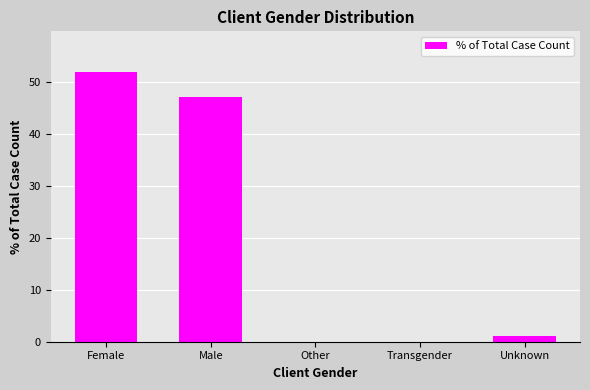

The value at Other is 0.0. True or false?

True